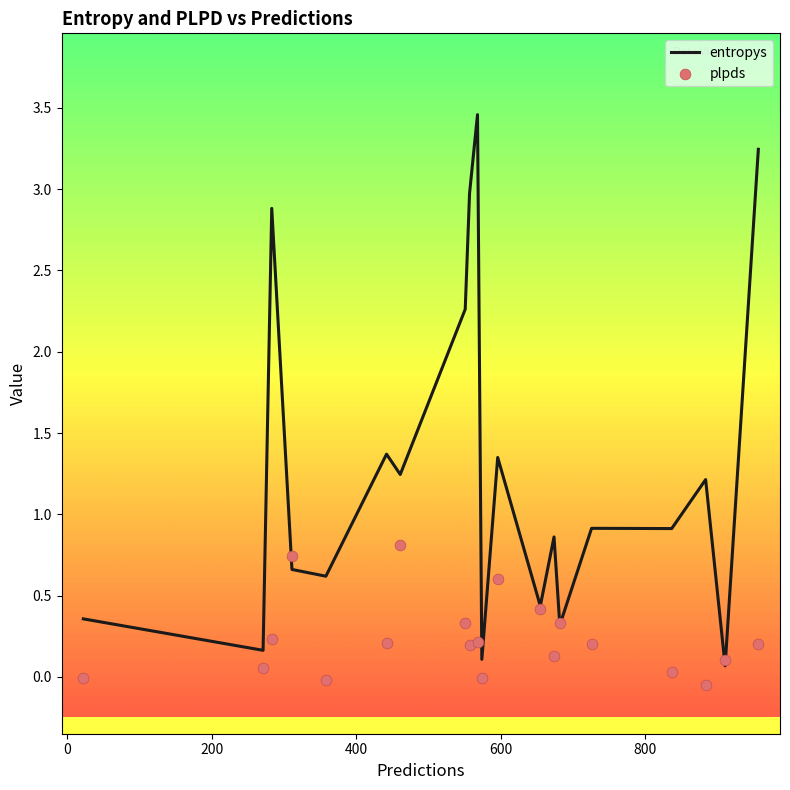

Which series has the largest total across all categories?

entropys